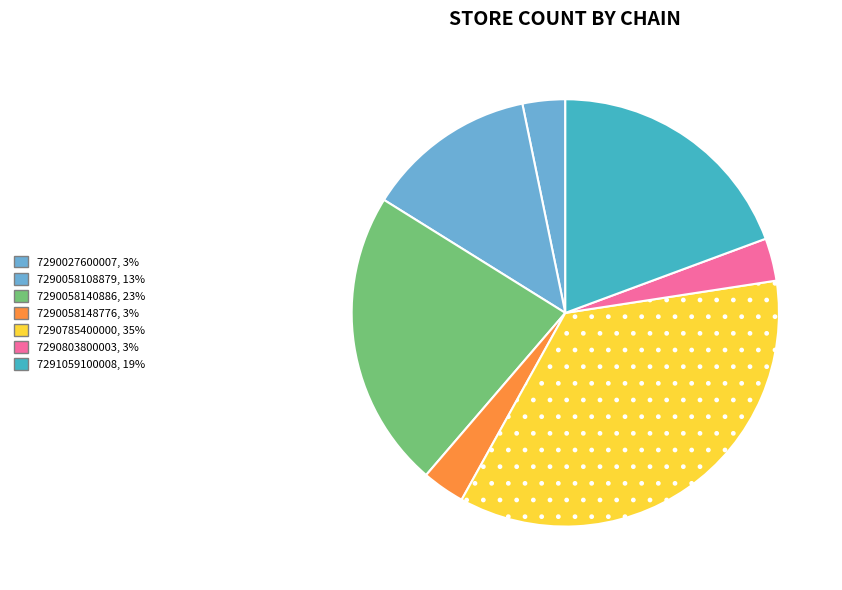

Is there any slice that represents more than half of the pie?

No